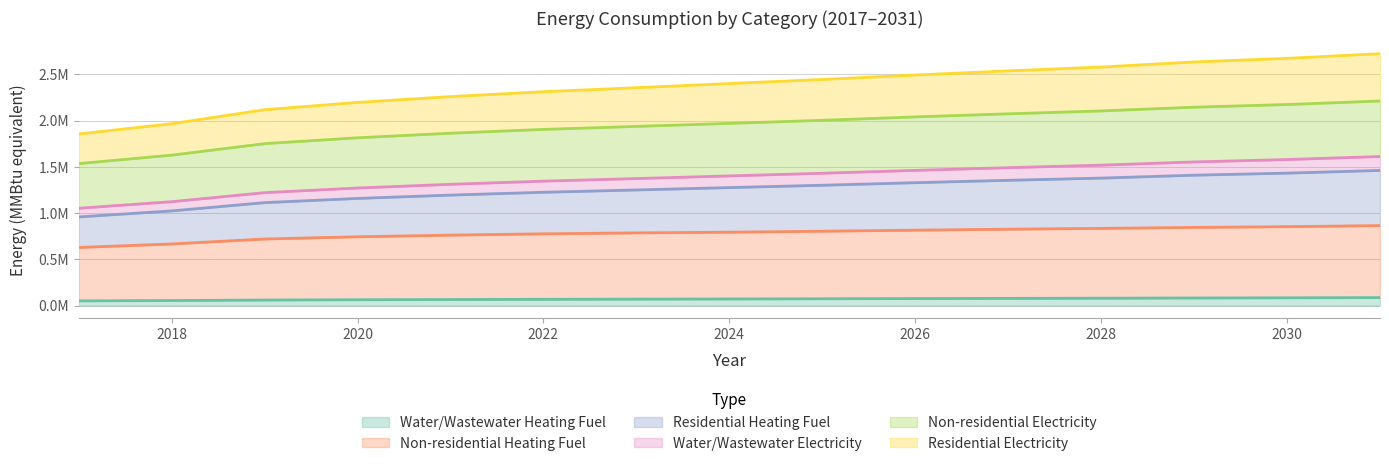

How many data points in Water/Wastewater Heating Fuel are less than 70971?

7